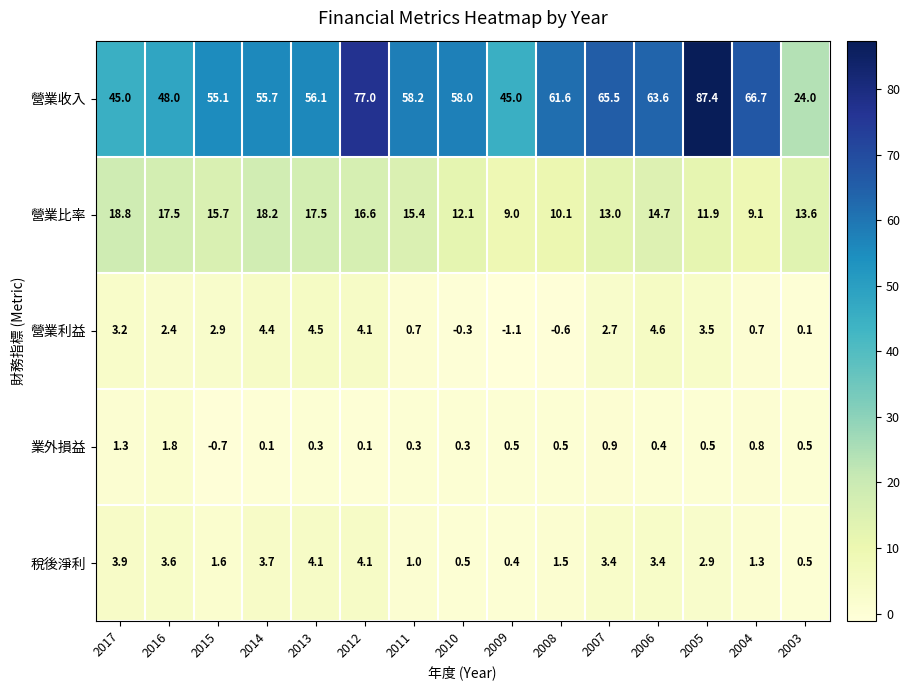

At which category is the sum across all series the highest?

2005